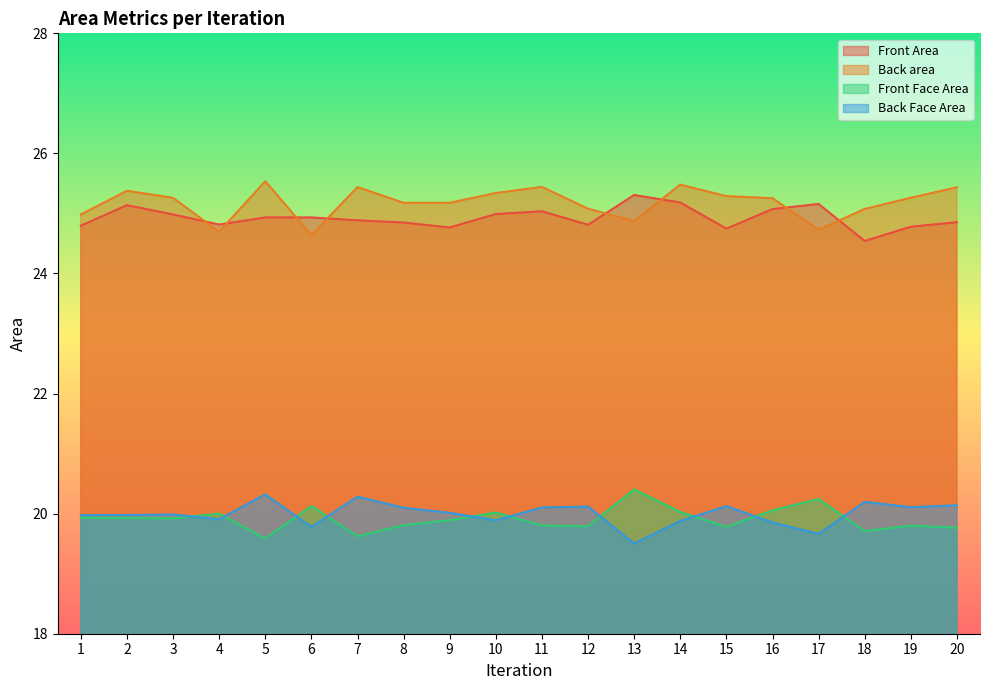

What are all the series names shown in the legend?

Front Area, Back area, Front Face Area, Back Face Area